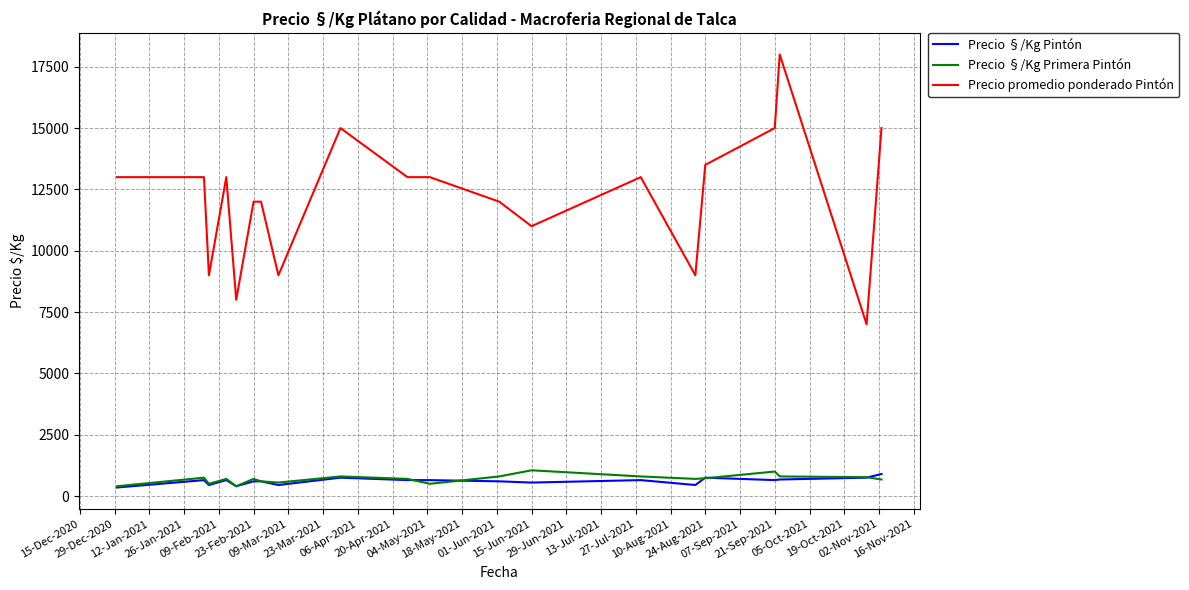

Which series has the widest spread of values?

Precio promedio ponderado Pintón